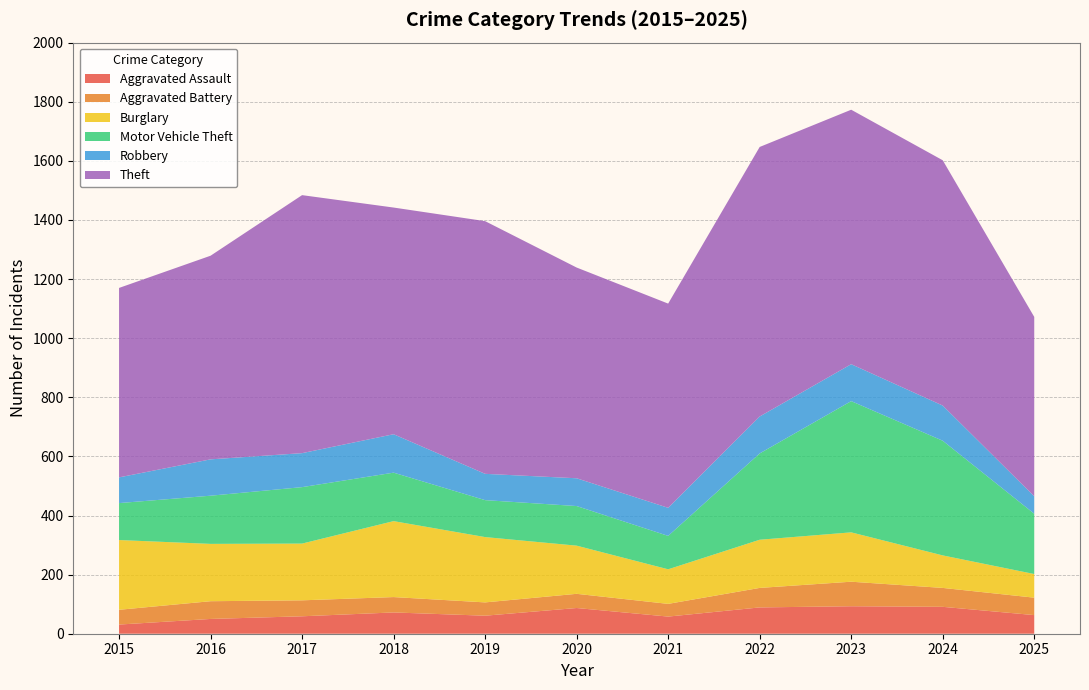

Reading left to right, list all the values displayed in this chart.

Aggravated Assault: 2015=31	2016=50	2017=59	2018=72	2019=61	2020=87	2021=58	2022=89	2023=93	2024=91	2025=63
Aggravated Battery: 2015=50	2016=60	2017=54	2018=52	2019=45	2020=48	2021=43	2022=66	2023=83	2024=64	2025=59
Burglary: 2015=236	2016=194	2017=192	2018=257	2019=221	2020=163	2021=117	2022=163	2023=167	2024=110	2025=80
Motor Vehicle Theft: 2015=125	2016=163	2017=191	2018=164	2019=125	2020=134	2021=113	2022=292	2023=444	2024=388	2025=204
Robbery: 2015=87	2016=123	2017=115	2018=130	2019=89	2020=94	2021=95	2022=125	2023=125	2024=119	2025=59
Theft: 2015=641	2016=689	2017=873	2018=767	2019=855	2020=713	2021=691	2022=912	2023=861	2024=830	2025=607